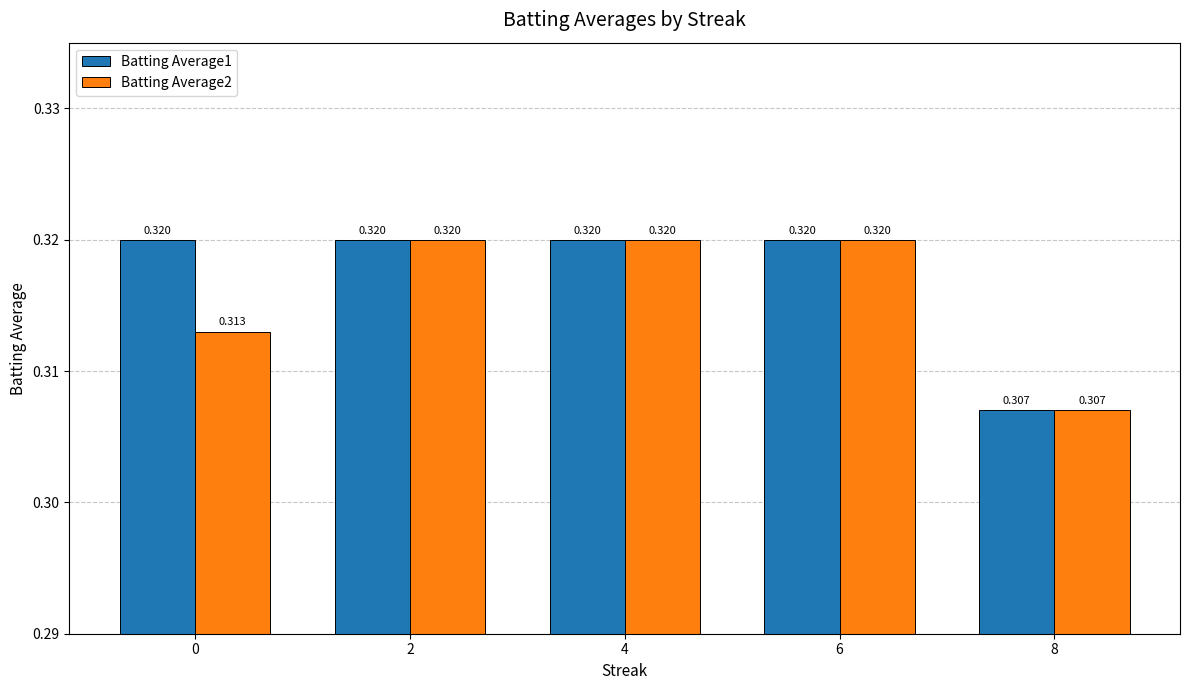

Which series has the largest total across all categories?

Batting Average1